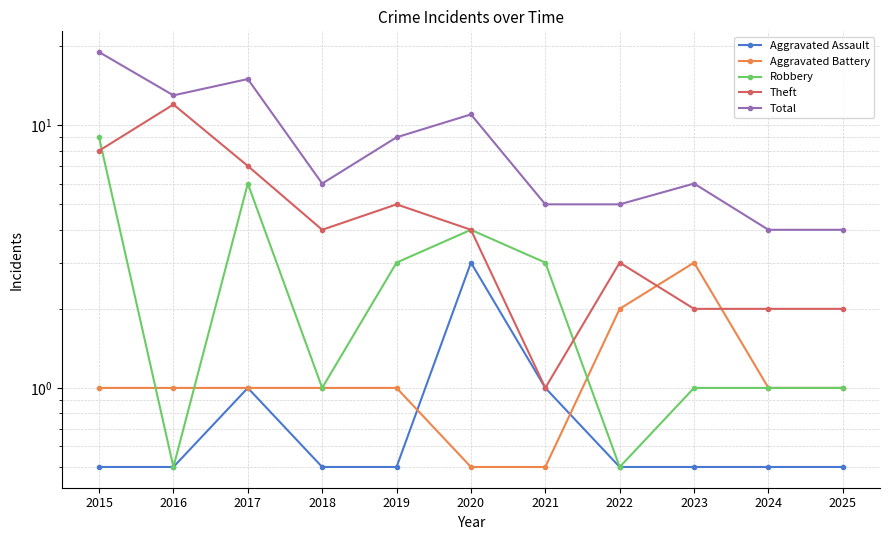

How many lines are shown in the chart?

5